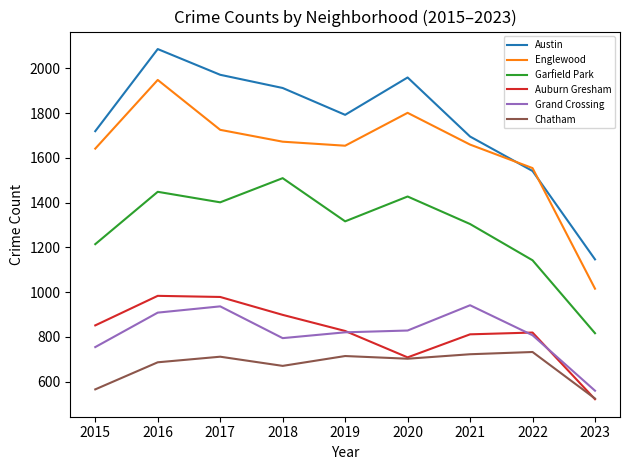

Where is the first local minimum for Auburn Gresham?

2020